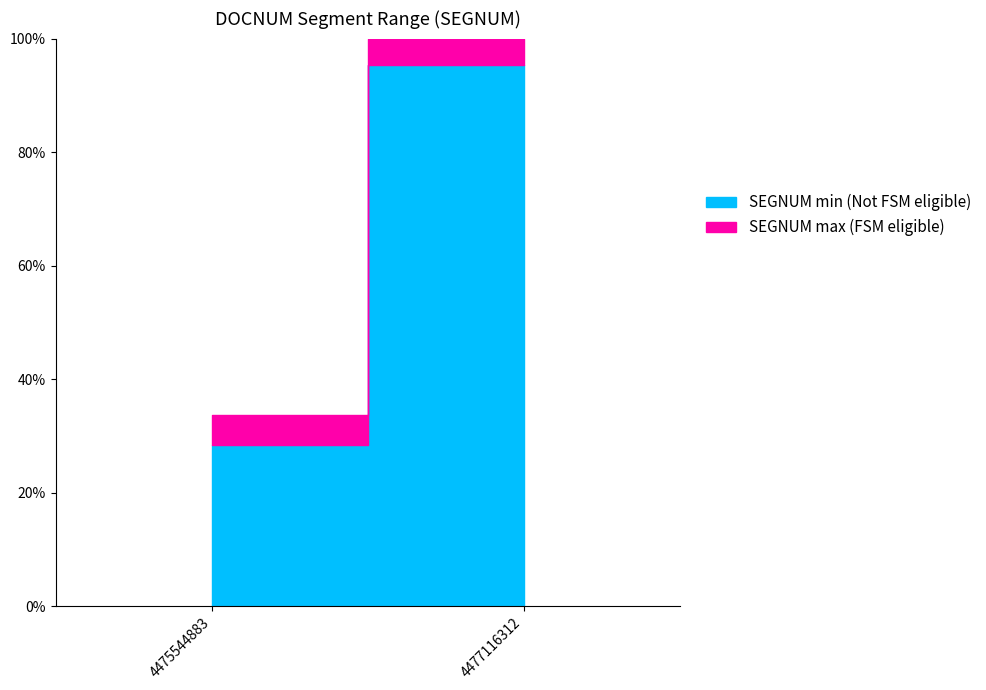

Rank the categories by SEGNUM_min value from lowest to highest.

4475544883, 4477116312